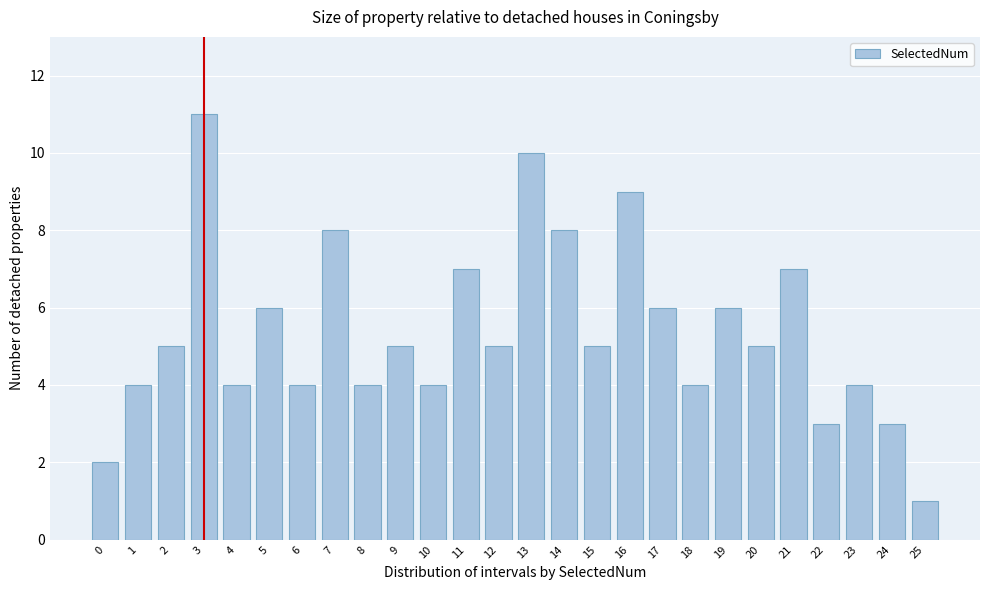

Reading left to right, what are all the values shown in this chart?

0=2	1=4	2=5	3=11	4=4	5=6	6=4	7=8	8=4	9=5	10=4	11=7	12=5	13=10	14=8	15=5	16=9	17=6	18=4	19=6	20=5	21=7	22=3	23=4	24=3	25=1